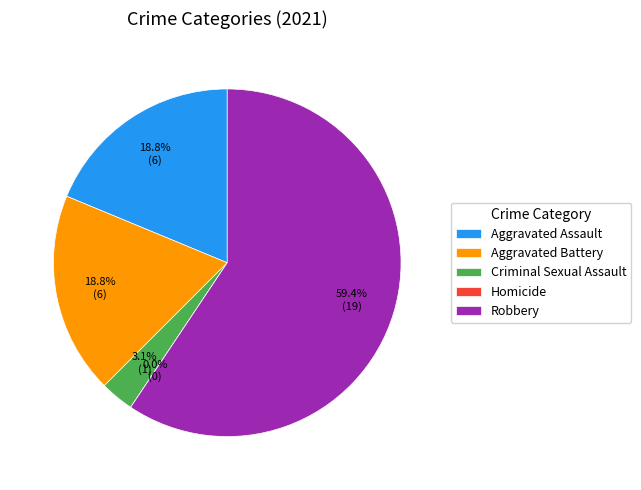

How many slices are in this pie chart?

5